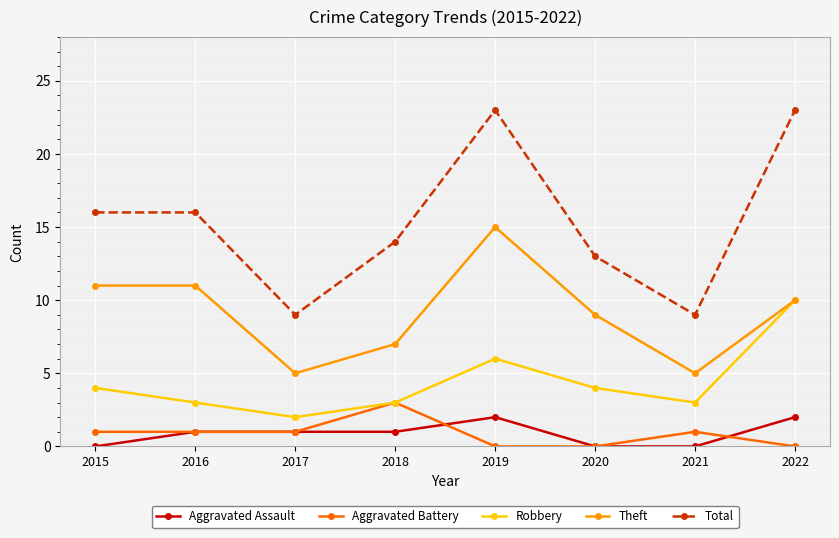

Reading right to left, list all the values displayed in this chart.

Aggravated Assault: 2022=2	2021=0	2020=0	2019=2	2018=1	2017=1	2016=1	2015=0
Aggravated Battery: 2022=0	2021=1	2020=0	2019=0	2018=3	2017=1	2016=1	2015=1
Robbery: 2022=10	2021=3	2020=4	2019=6	2018=3	2017=2	2016=3	2015=4
Theft: 2022=10	2021=5	2020=9	2019=15	2018=7	2017=5	2016=11	2015=11
Total: 2022=23	2021=9	2020=13	2019=23	2018=14	2017=9	2016=16	2015=16